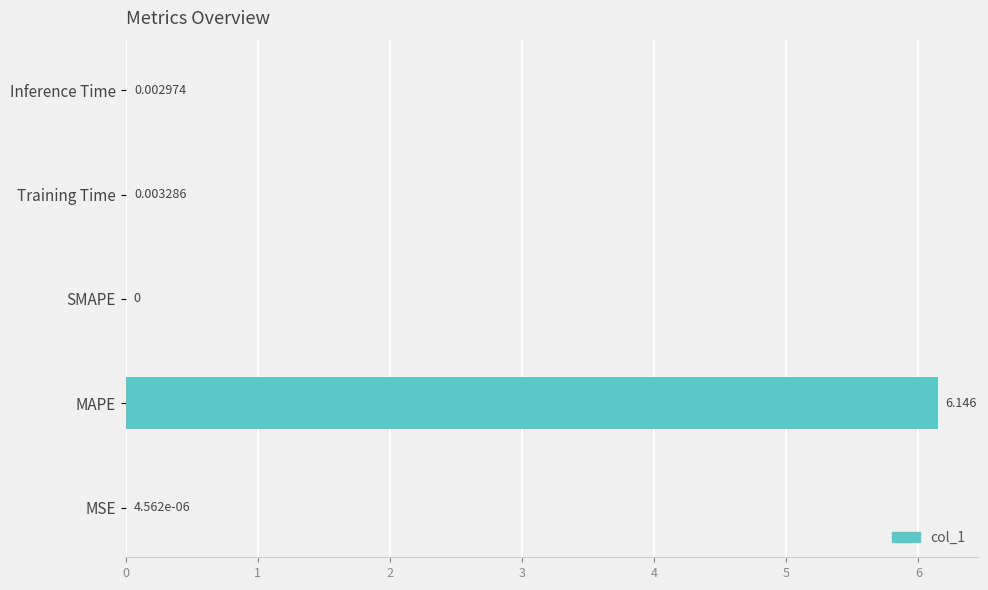

How many data points does each series have?

5